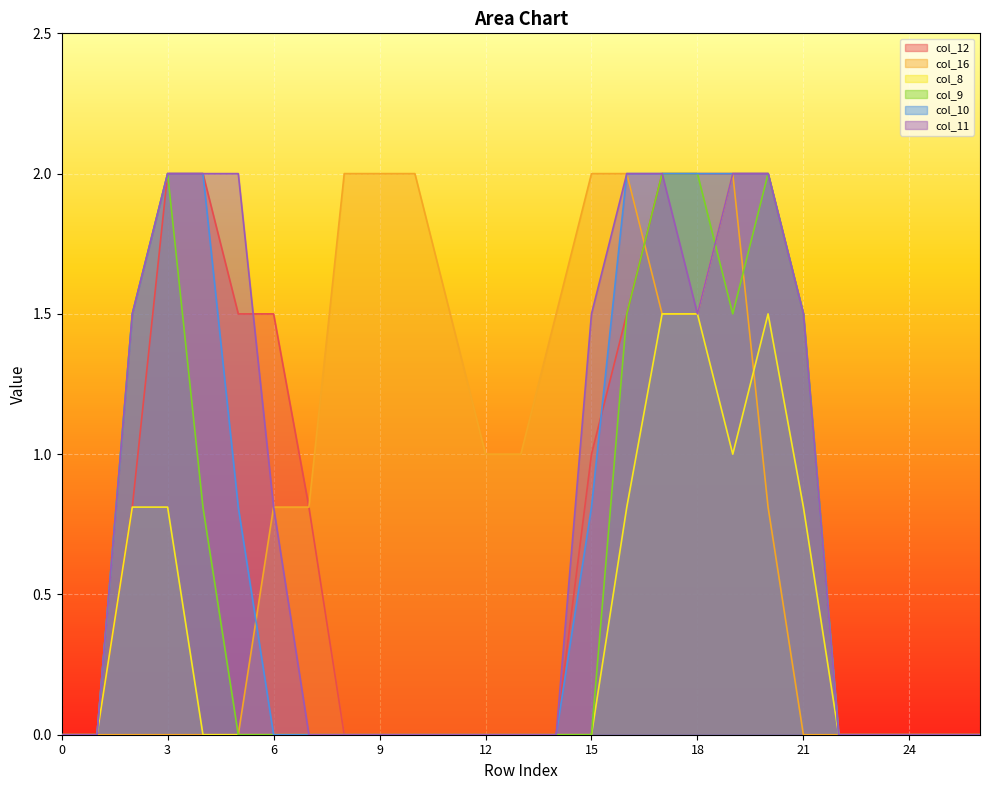

Rank the series by their maximum value, from lowest to highest.

col_8, col_12, col_16, col_9, col_10, col_11